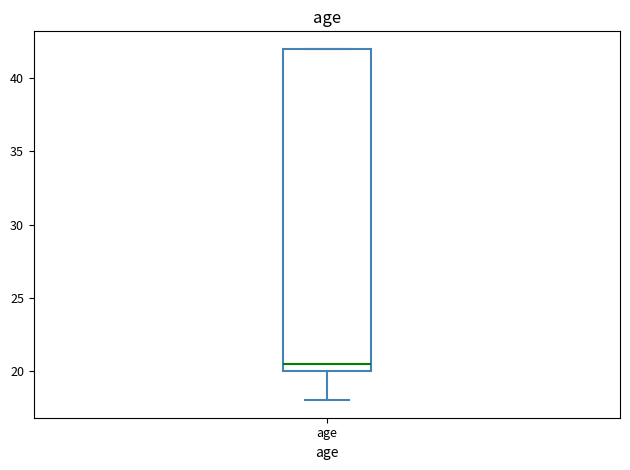

Transcribe this box plot: give where the median line is, the range the box spans, and where the two whiskers end, as read against the y-axis. The values are not printed on the chart, so give them approximately, as read against the axis.

median 20.5, box 20.0 to 42.0, whiskers 18.0 to 42.0